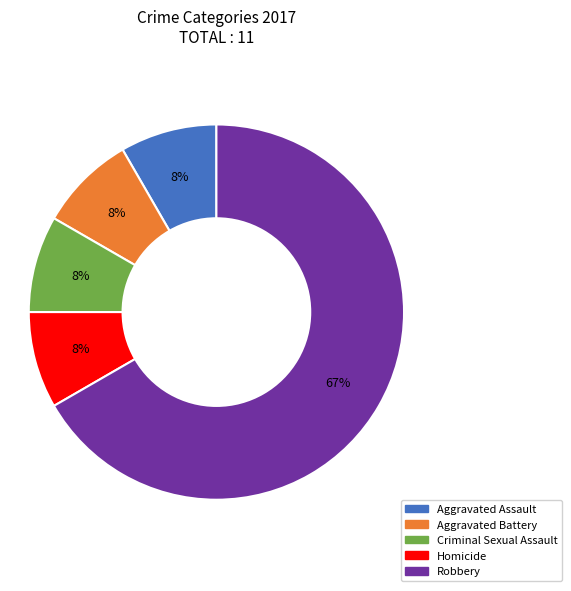

How many segments does this pie chart have?

5